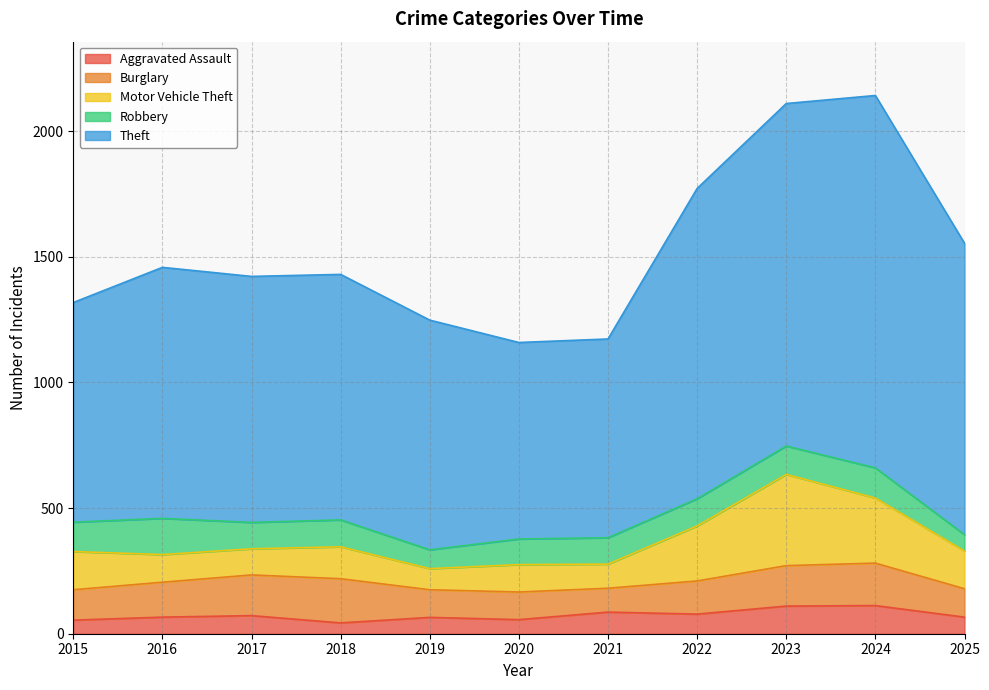

True or false: Aggravated Assault has a value of 54 at 2015.

True